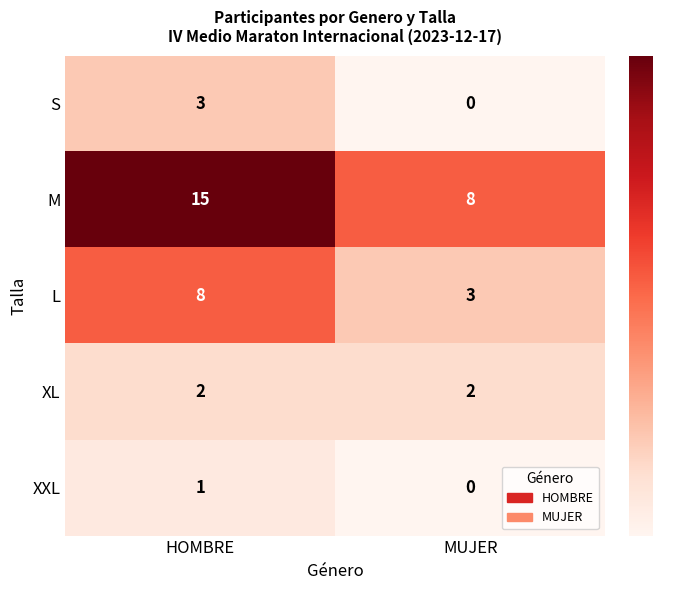

At which label is S closest to 1?

MUJER